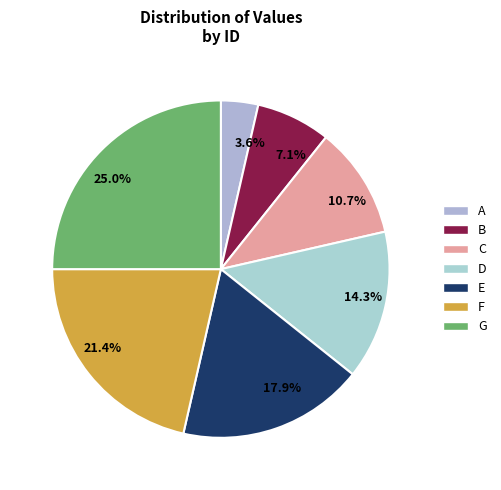

What is the largest slice in the pie chart?

25.0%